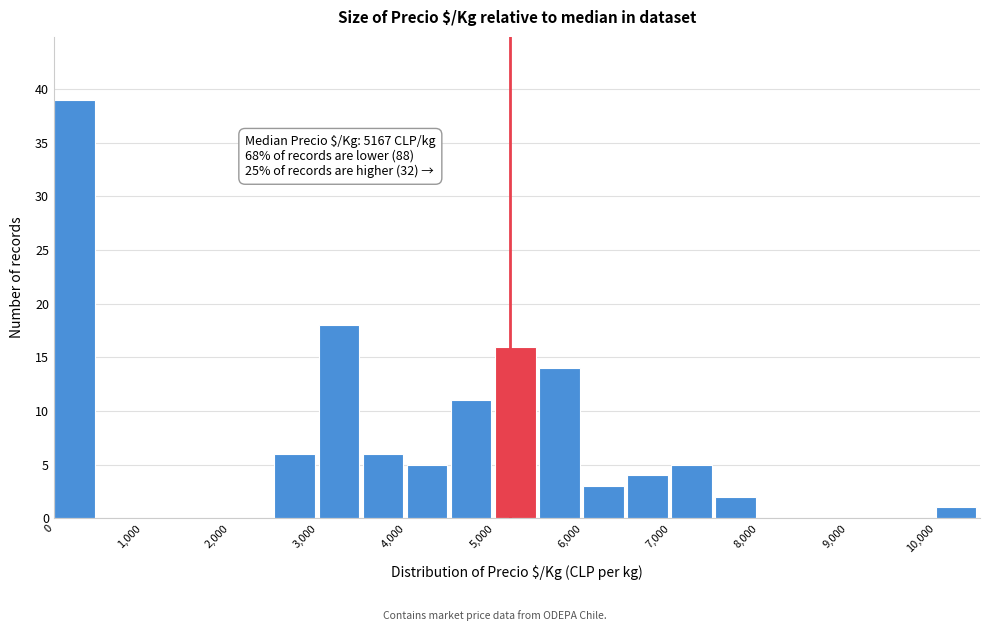

Which range on the x-axis has the tallest bar?

0 to 500